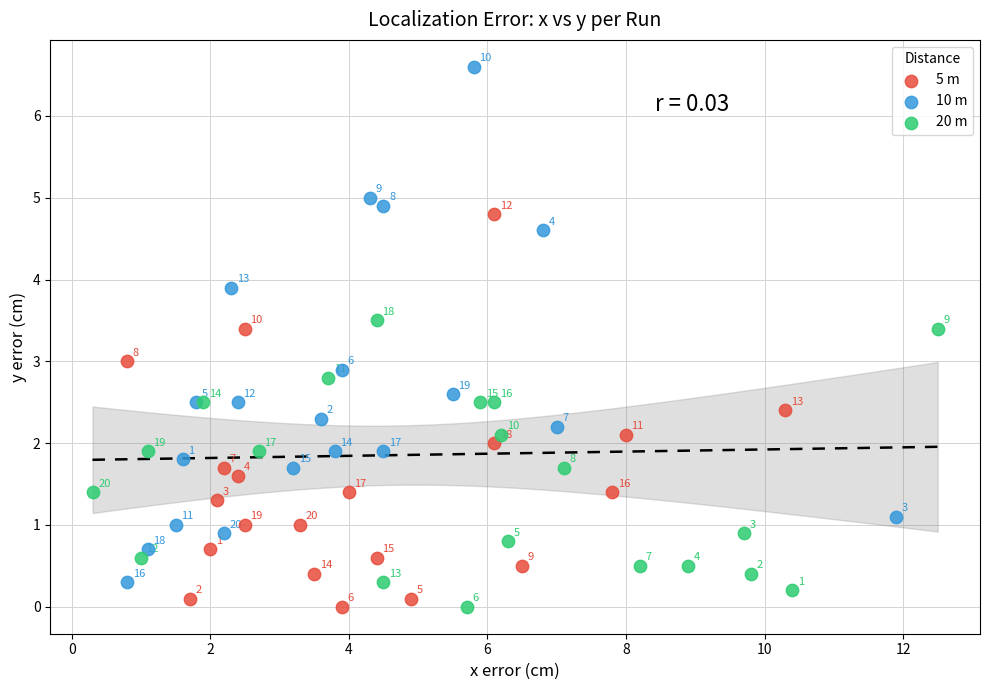

Which series has the largest Y range (max minus min)?

10 m